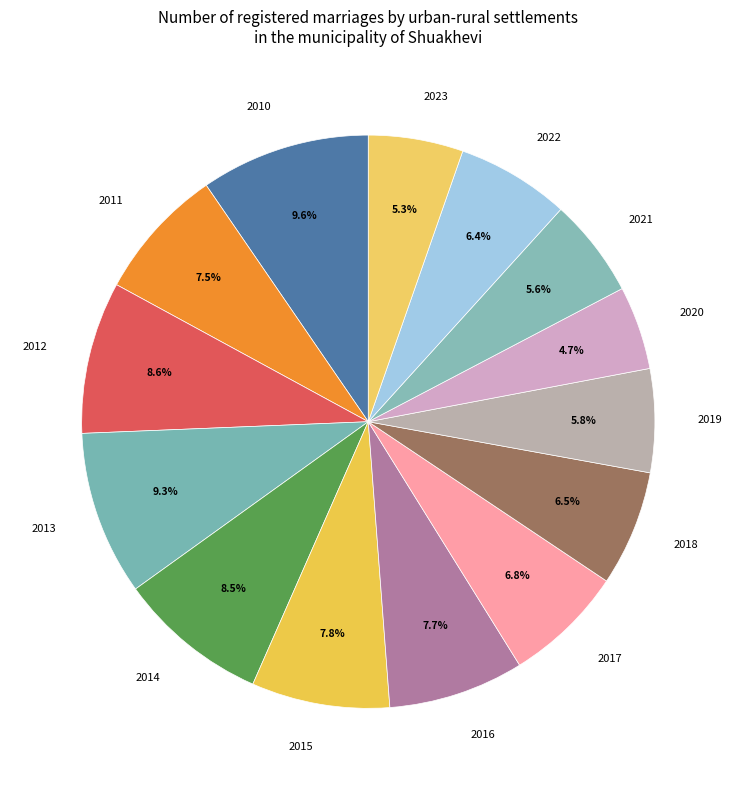

Approximately how many times larger is the value at 2017 compared to 2010?

0.7